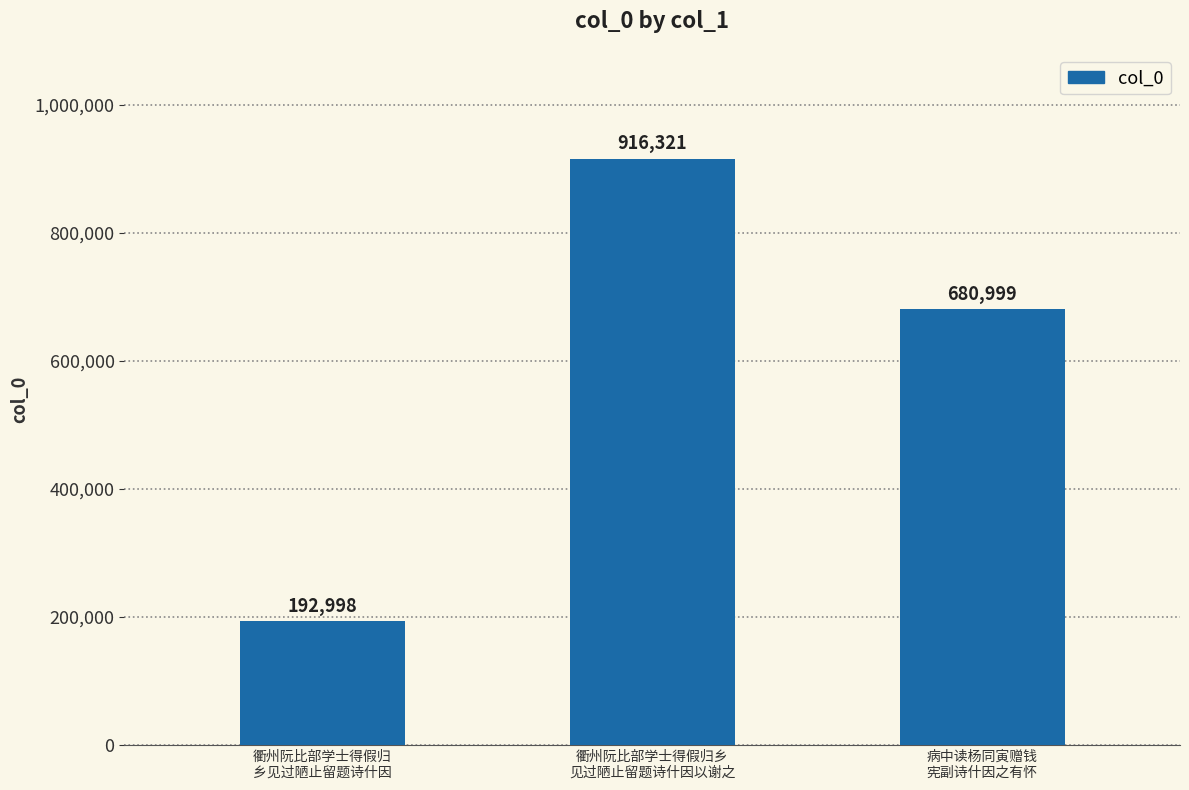

Rank the categories by value from highest to lowest.

衢州阮比部学士得假归乡
见过陋止留题诗什因以谢之, 病中读杨同寅赠钱
宪副诗什因之有怀, 衢州阮比部学士得假归
乡见过陋止留题诗什因